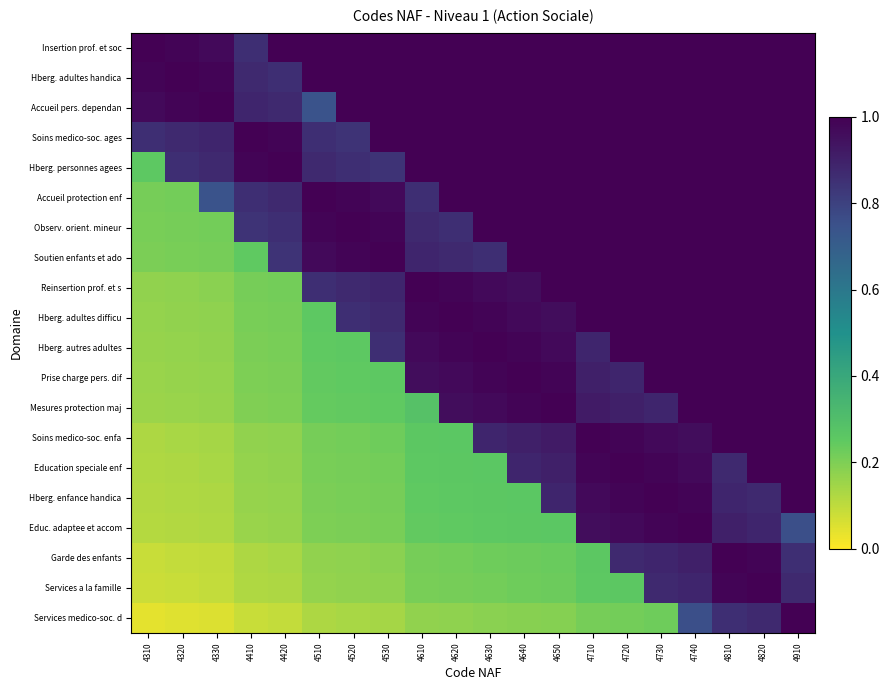

How many categories are shown in the chart?

20